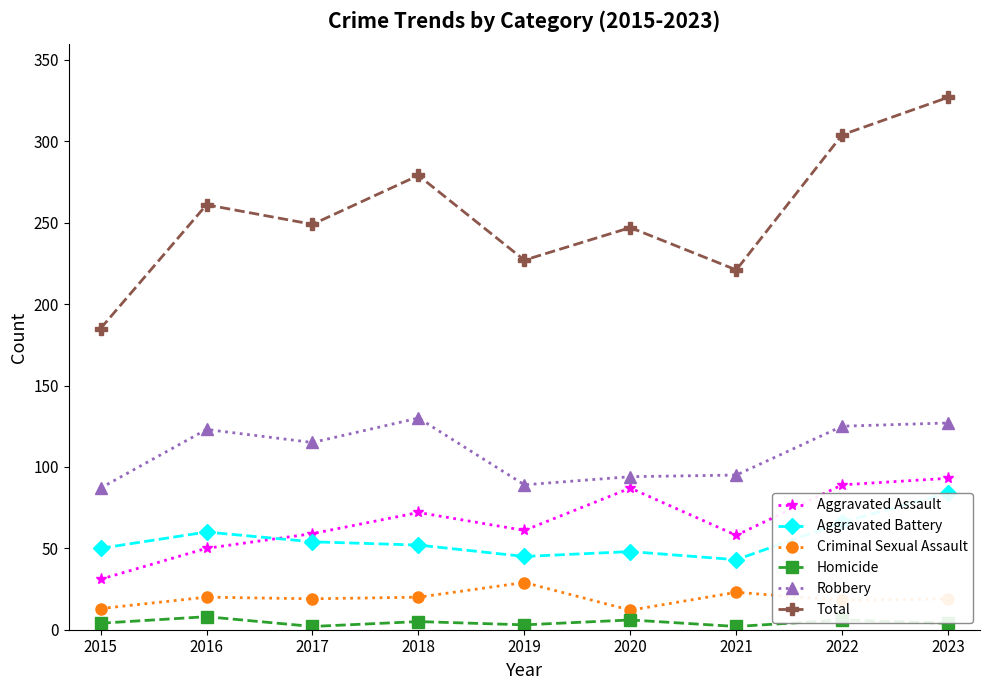

List the series in order of their peak value, highest first.

Total, Robbery, Aggravated Assault, Aggravated Battery, Criminal Sexual Assault, Homicide